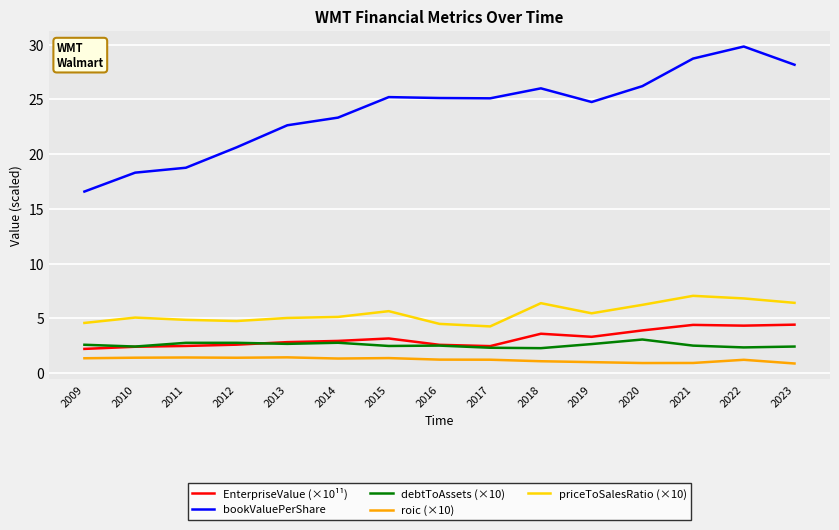

Where does the bookValuePerShare series first go above 25?

2015